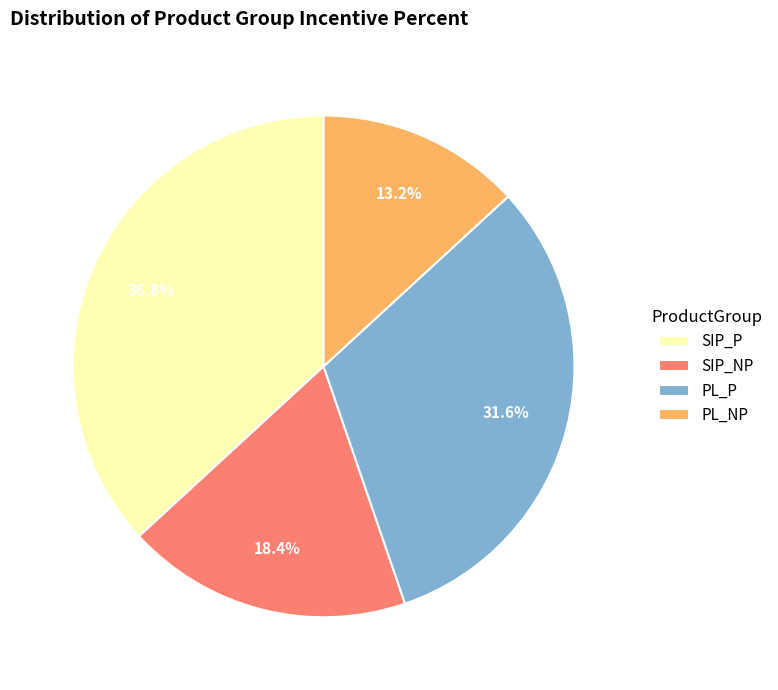

How many slices are in this pie chart?

4